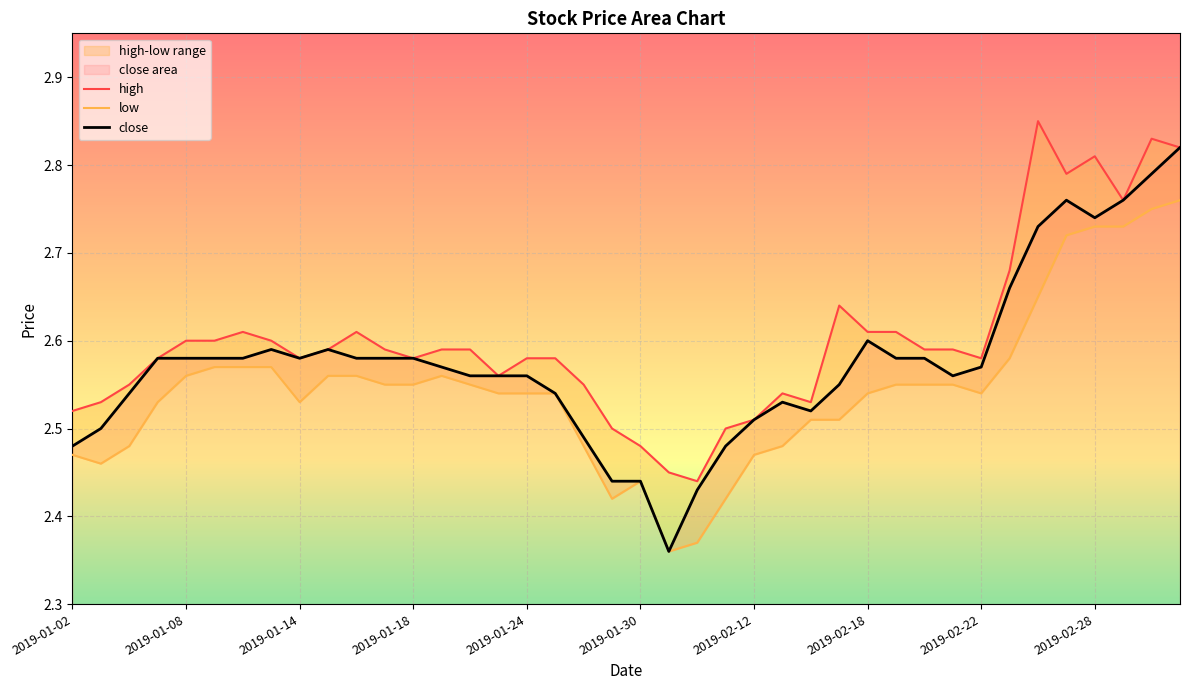

The value of high at 17 is 1.6. True or false?

False